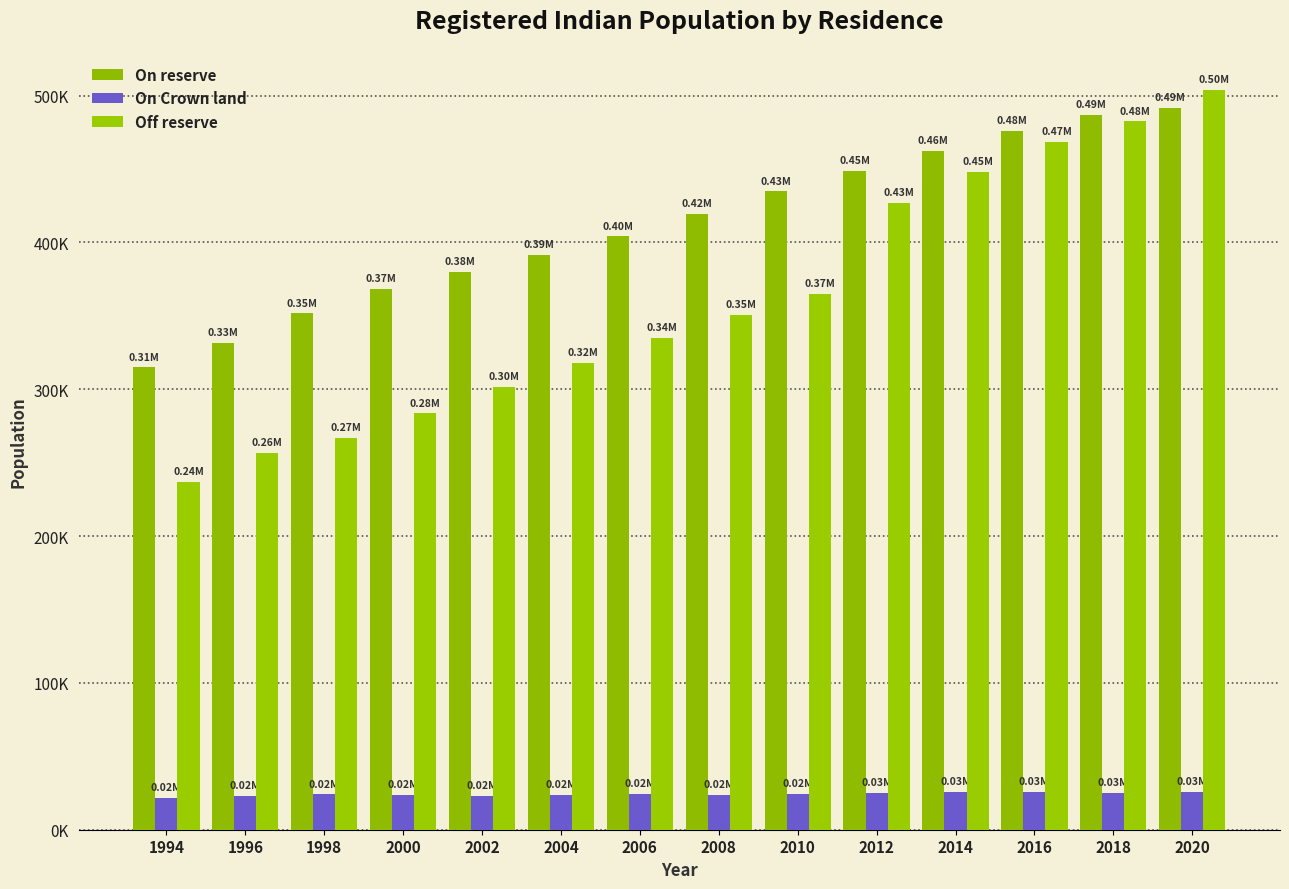

Does the chart contain any negative values?

No